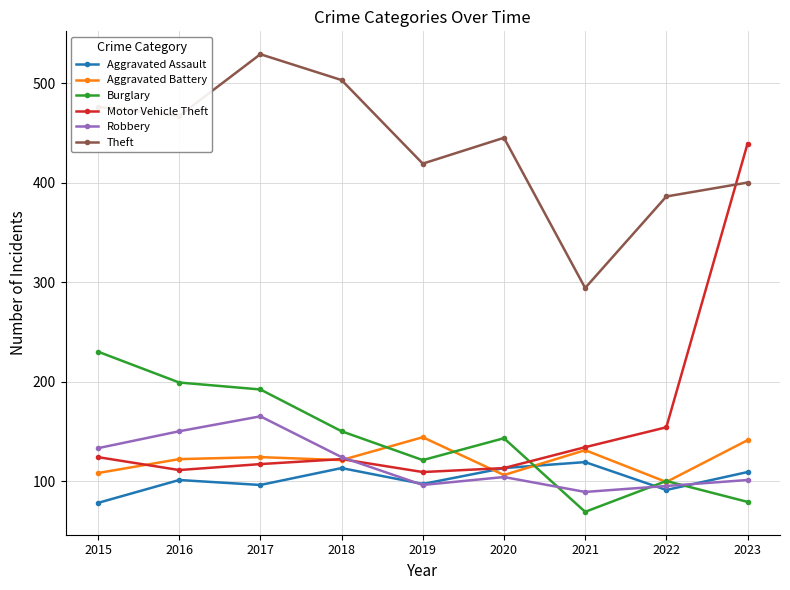

Is it true that Aggravated Assault equals 97 at 2019?

True